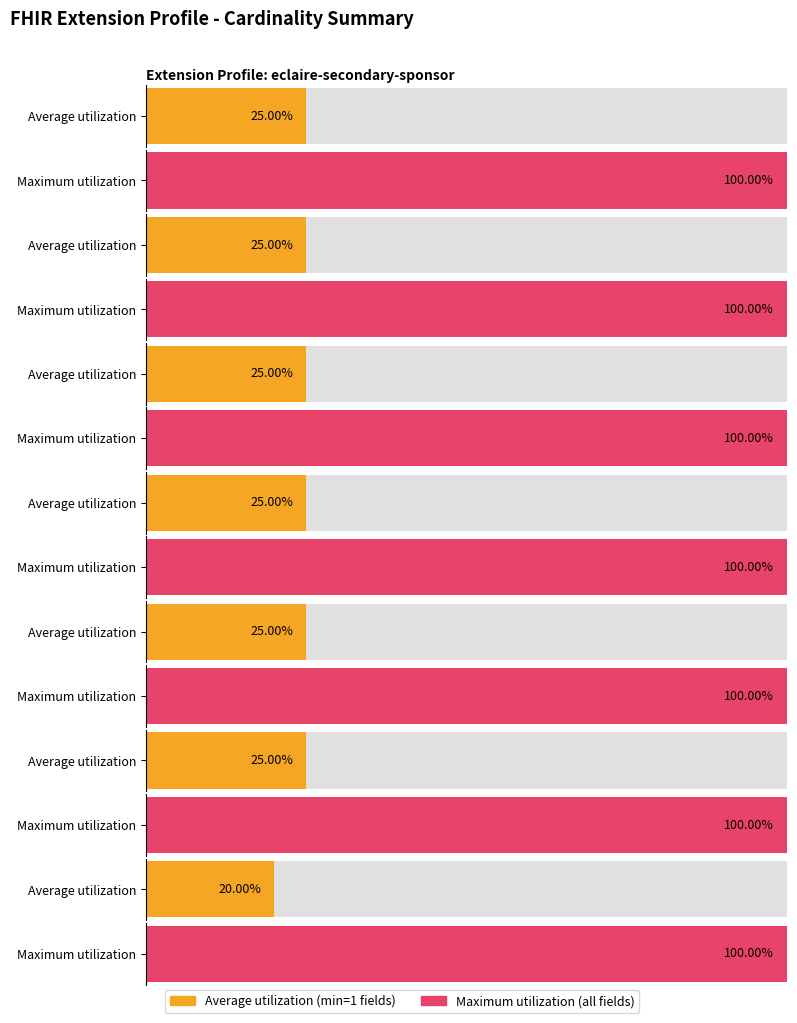

How many bars are there in total?

14